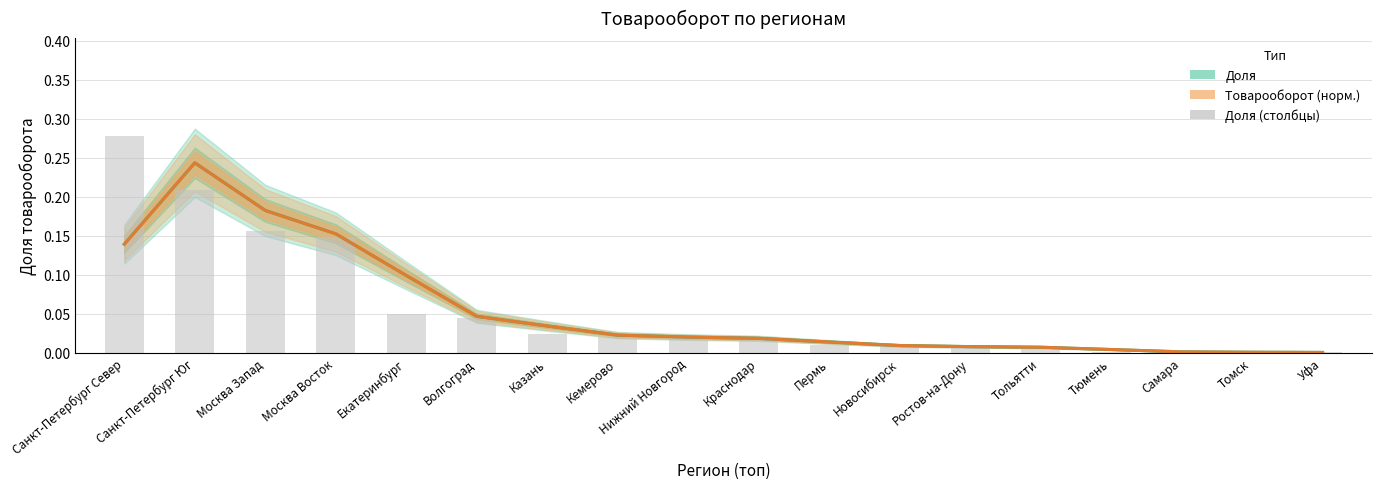

What are all the series names shown in the legend?

Доля, Товарооборот (норм.), Доля (столбцы)